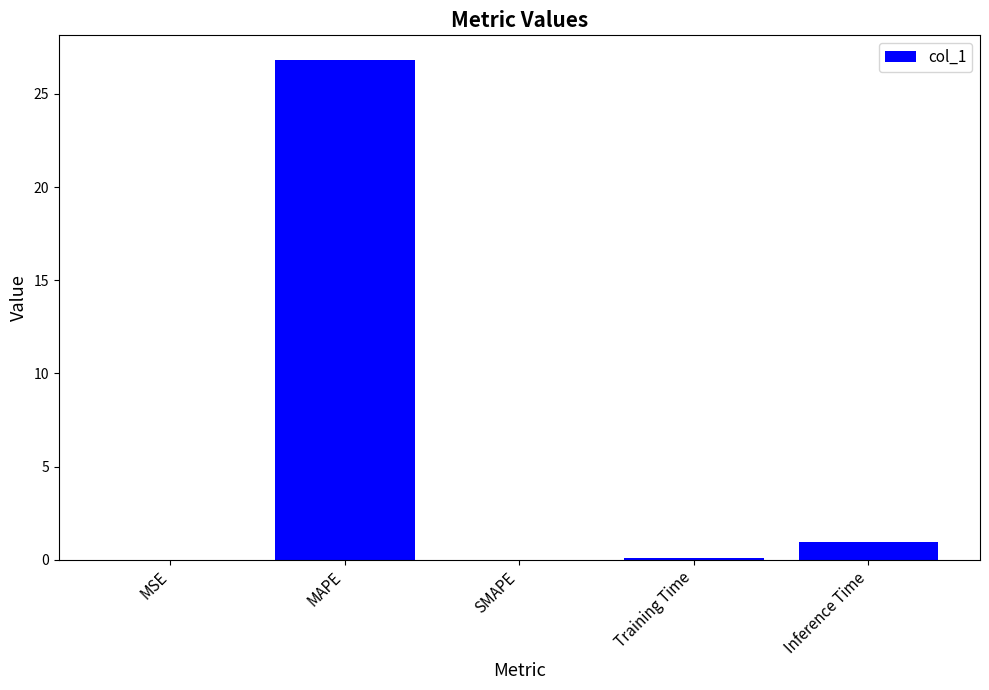

The chart shows a value of 26.8 at MAPE. True or false?

True